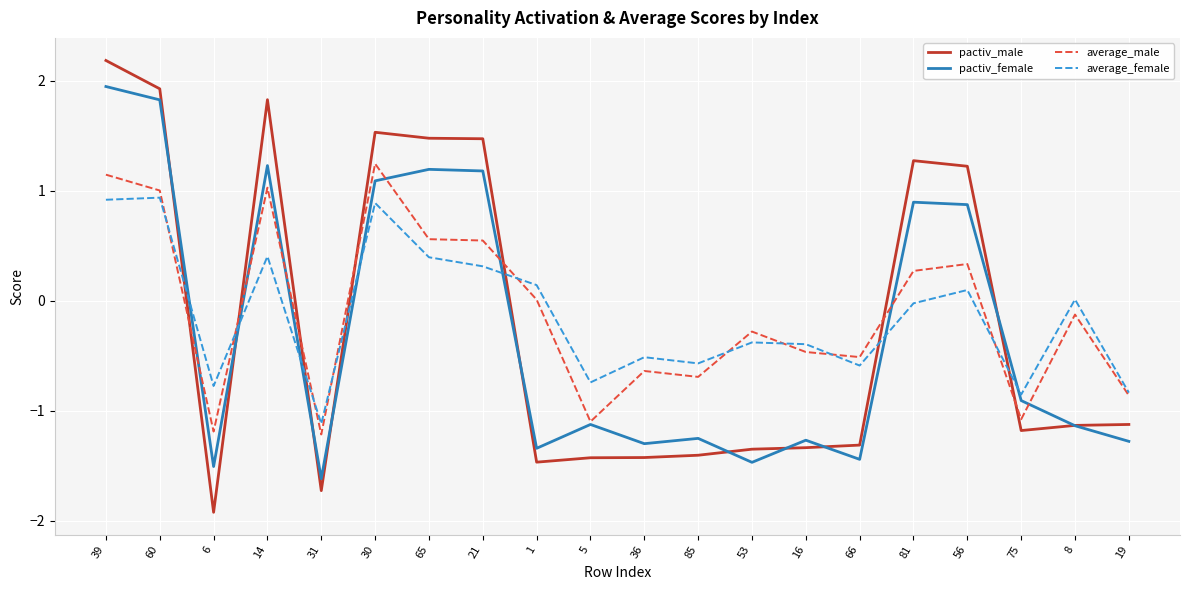

Which category has the highest value in the average_male series?

30